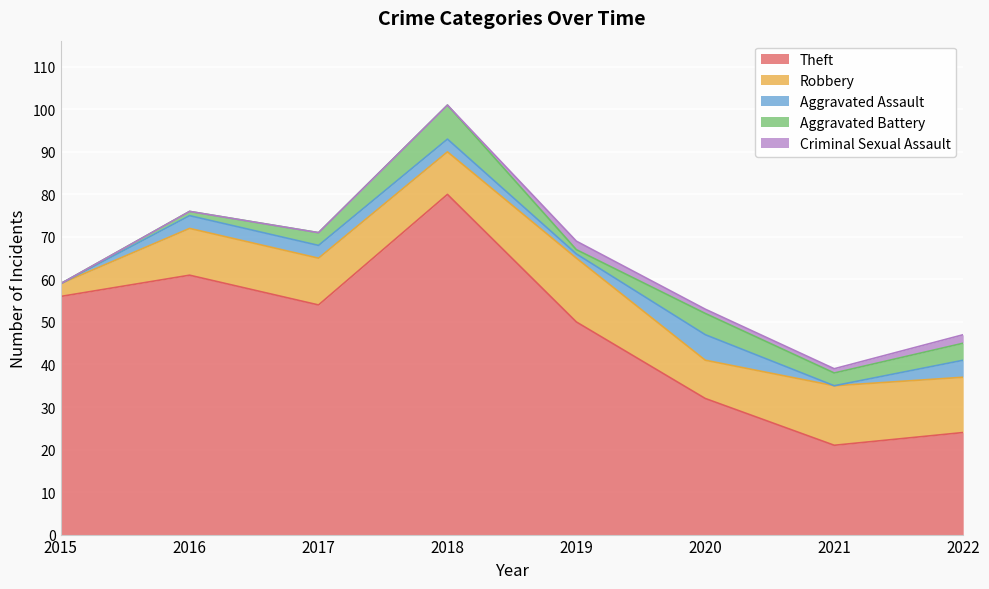

At which label is Criminal Sexual Assault closest to 1?

2020